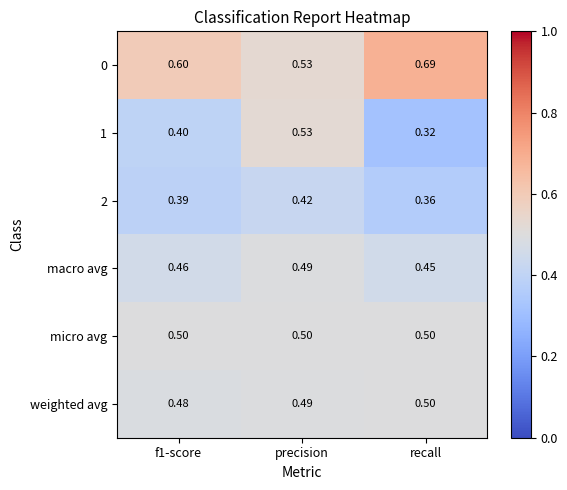

Is the value of macro avg at f1-score greater than the value of micro avg at f1-score?

No